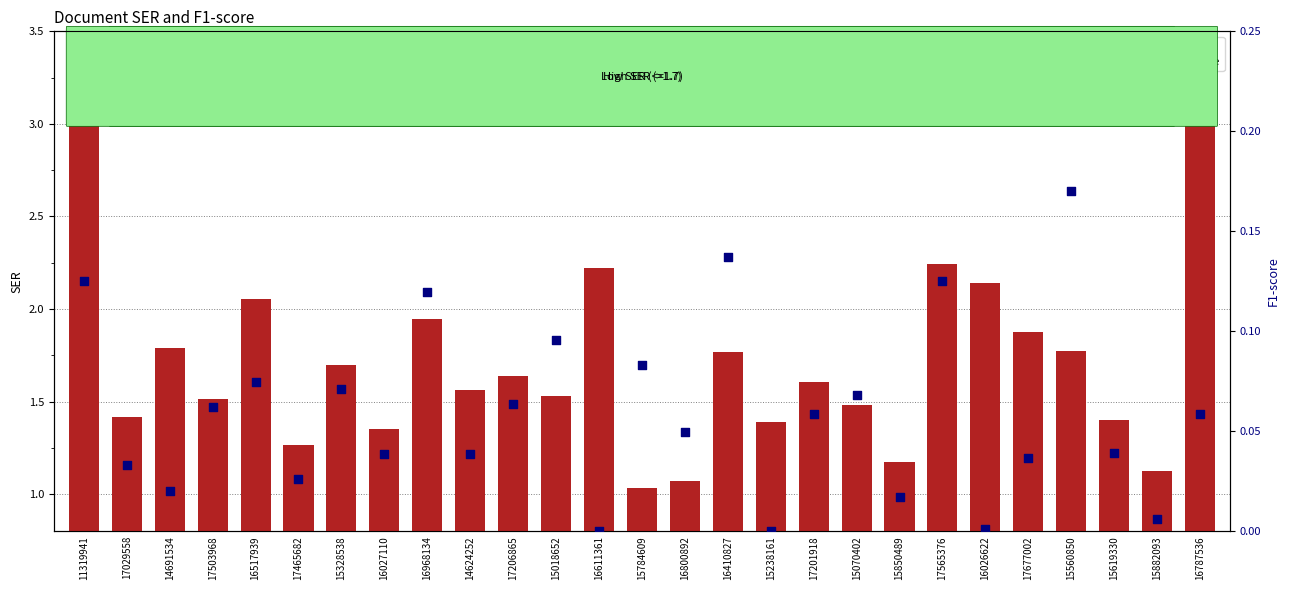

Is the value of SER at 16611361 greater than the value of F1-score at 15619330?

Yes